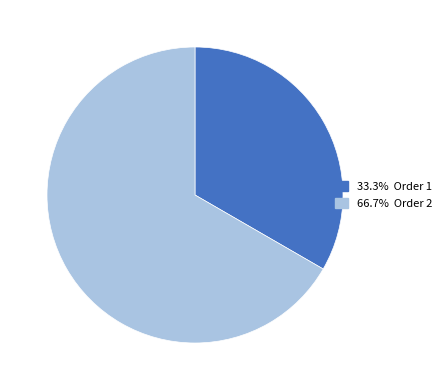

Does any single category account for the majority?

Yes